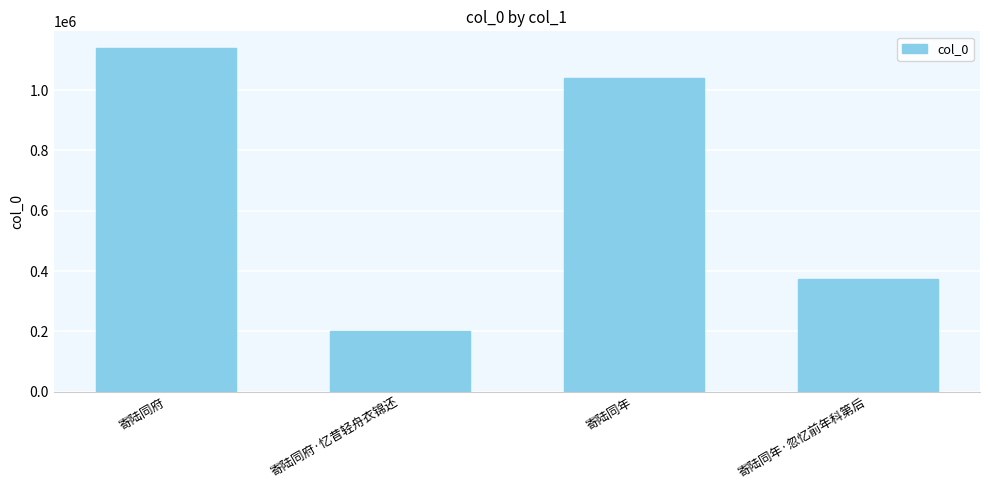

The value at 寄陆同府·忆昔轻舟衣锦还 is 265450. True or false?

False